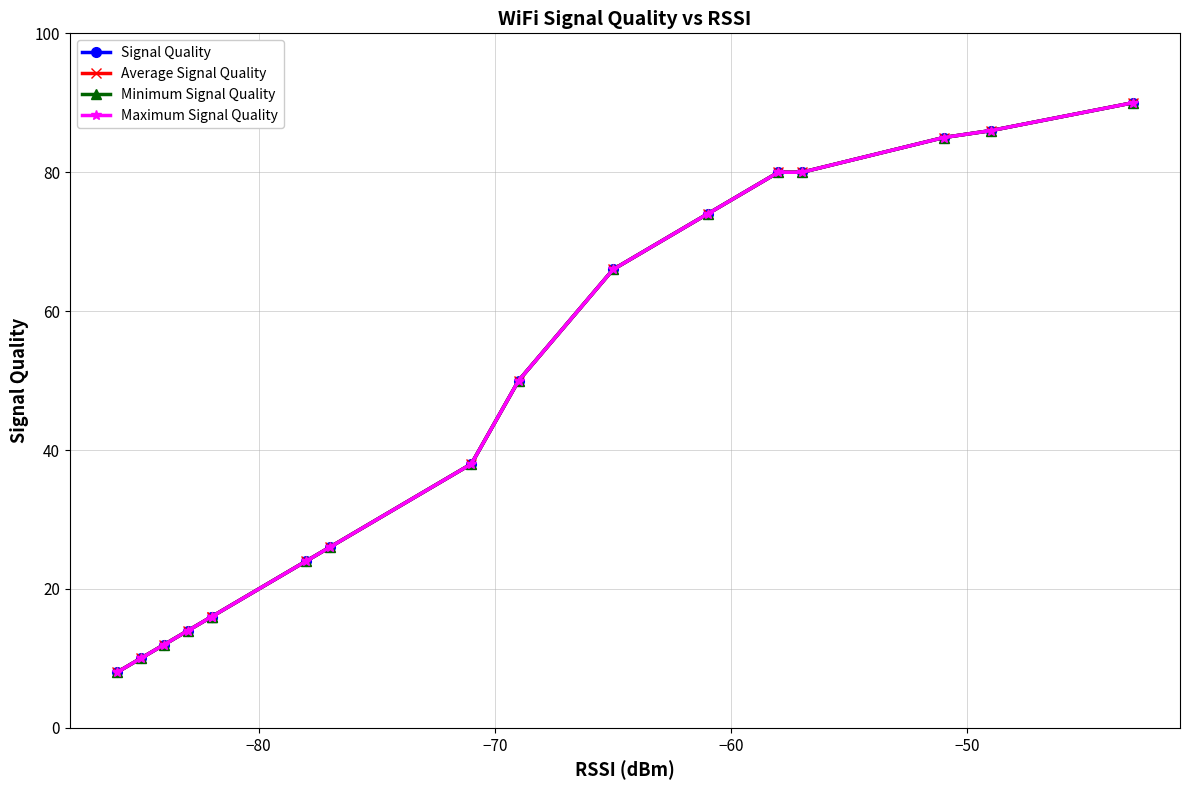

Is the value of Maximum Signal Quality at −50 greater than the value of Minimum Signal Quality at 15?

Yes